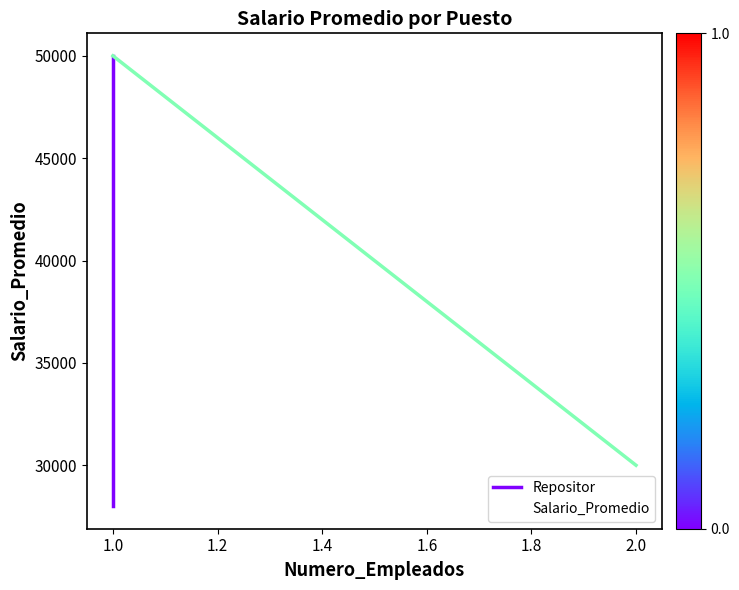

Approximately how many times larger is the value at 1.0 compared to 2.0?

1.7